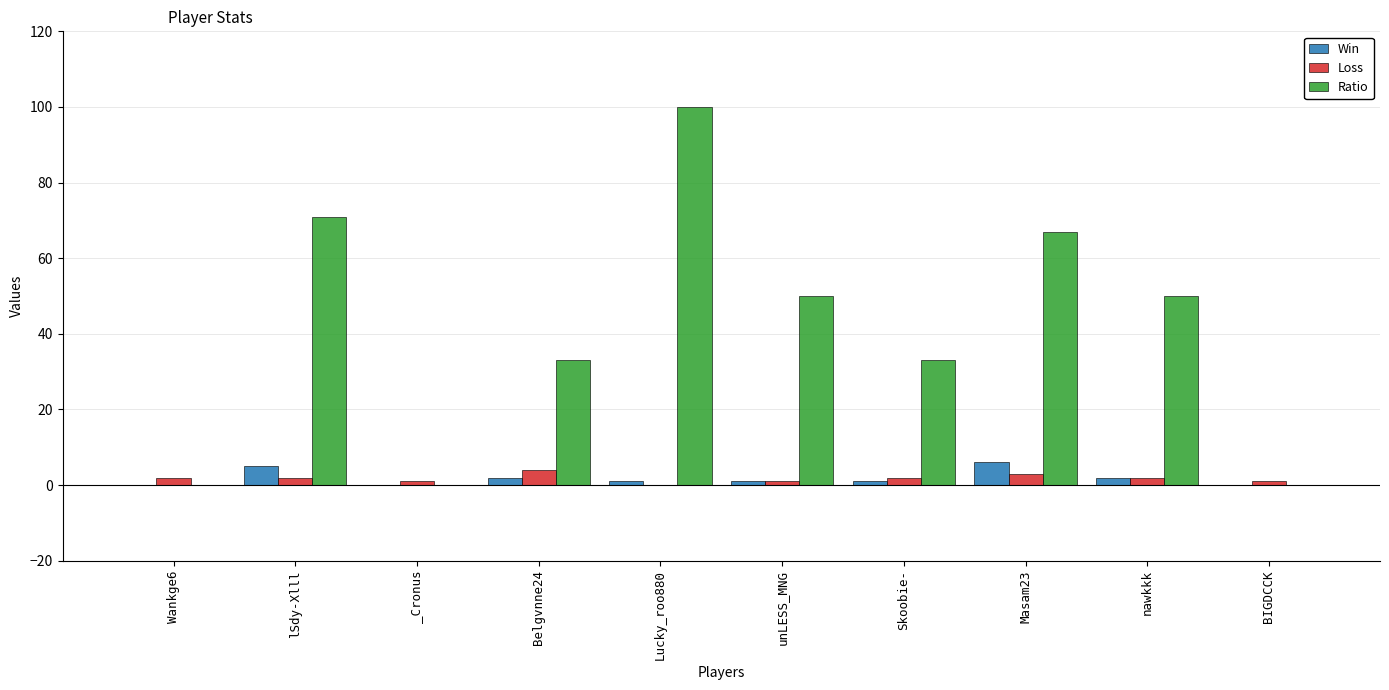

Does the chart contain stacked bars?

No